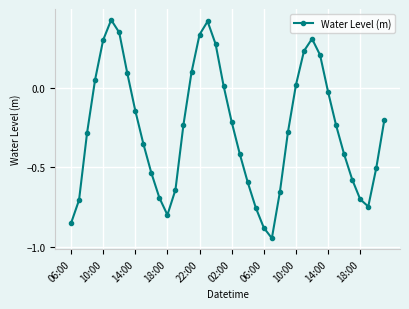

How many interior local valleys (lower than both neighbors) does the data have?

3